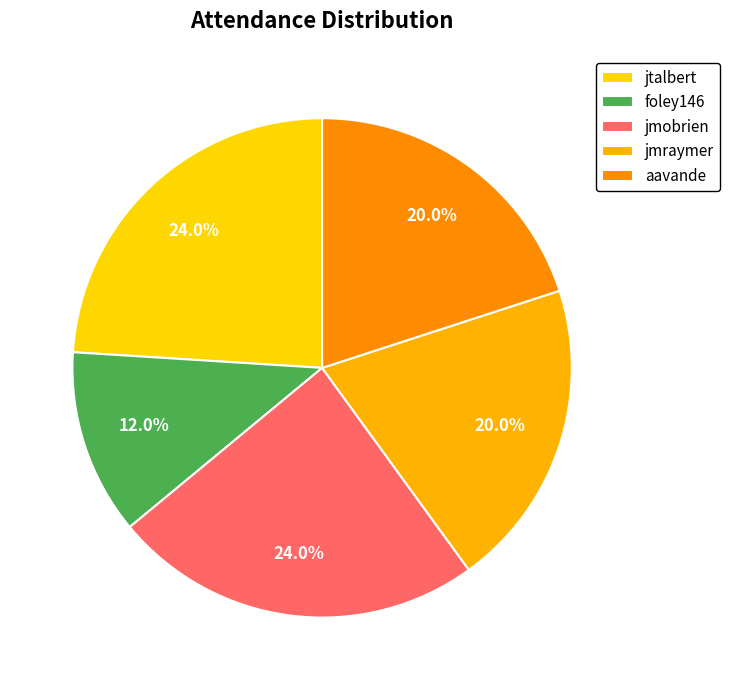

What is the total percentage of aavande and jtalbert?

44.0%